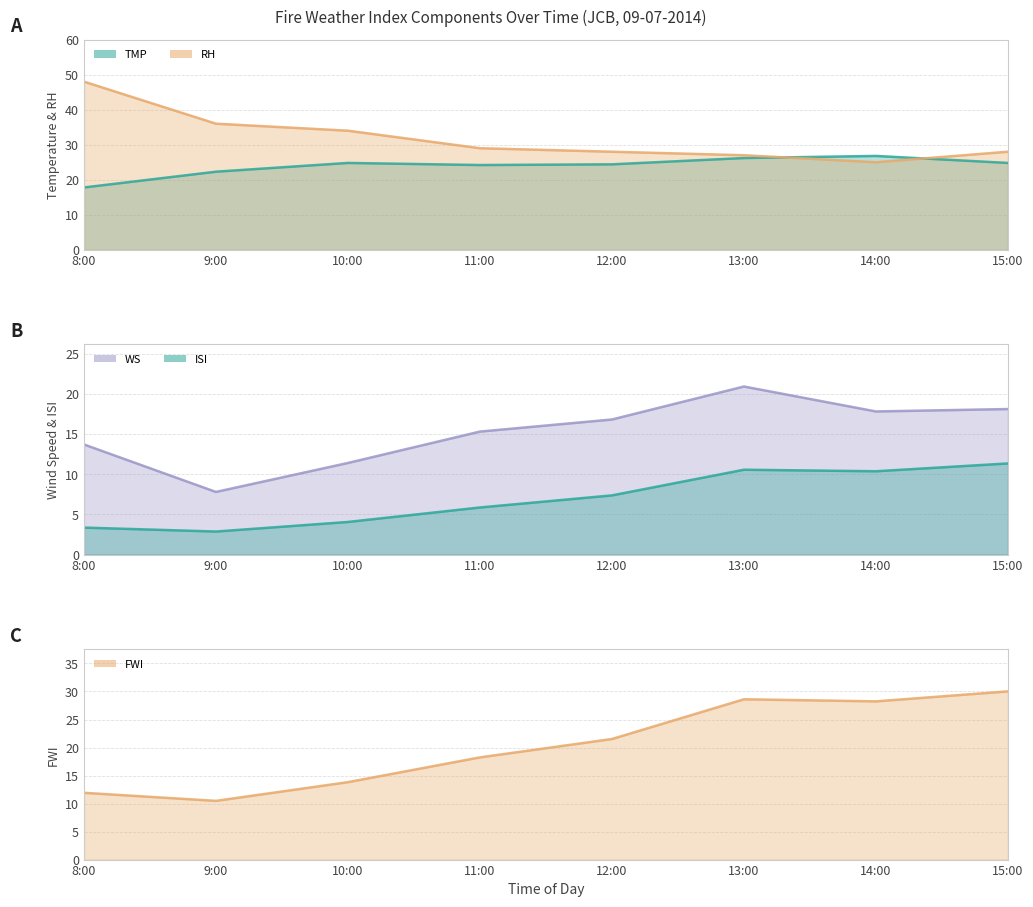

What are all the series names shown in the legend?

TMP, RH, WS, ISI, FWI